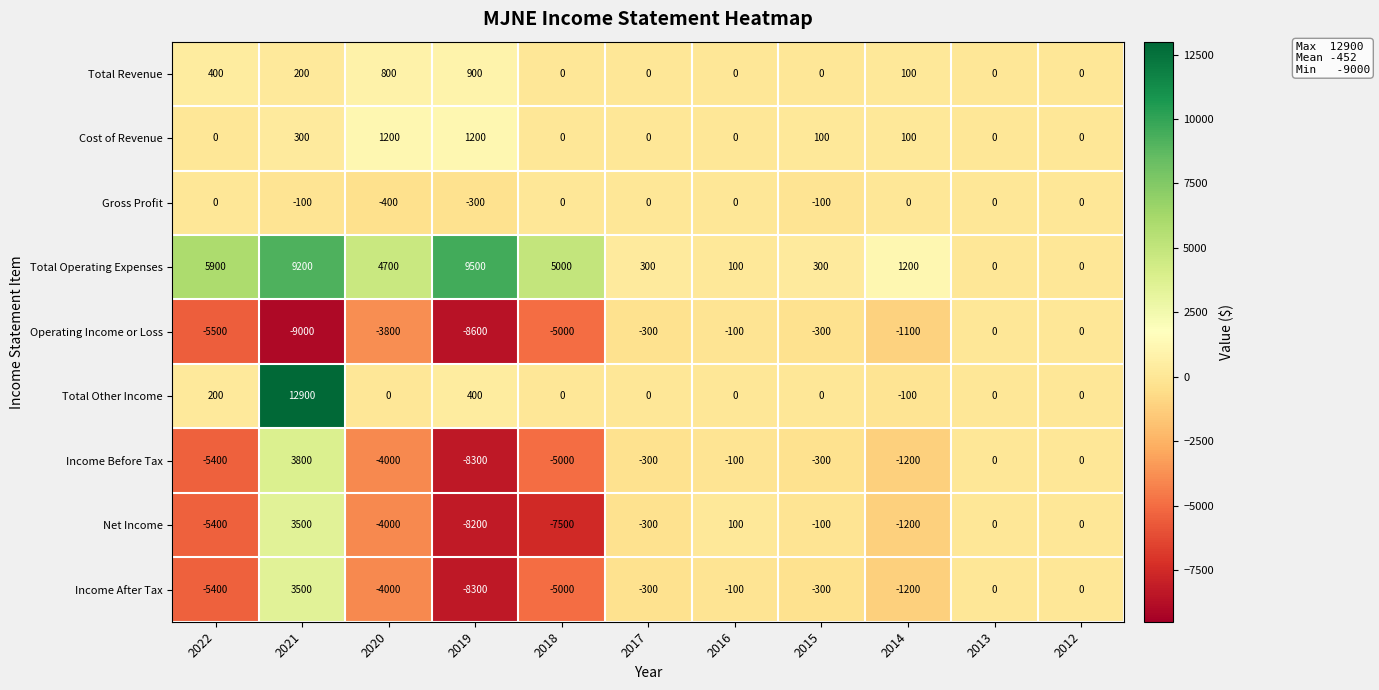

Where is Income Before Tax nearest to the value -2250?

2014